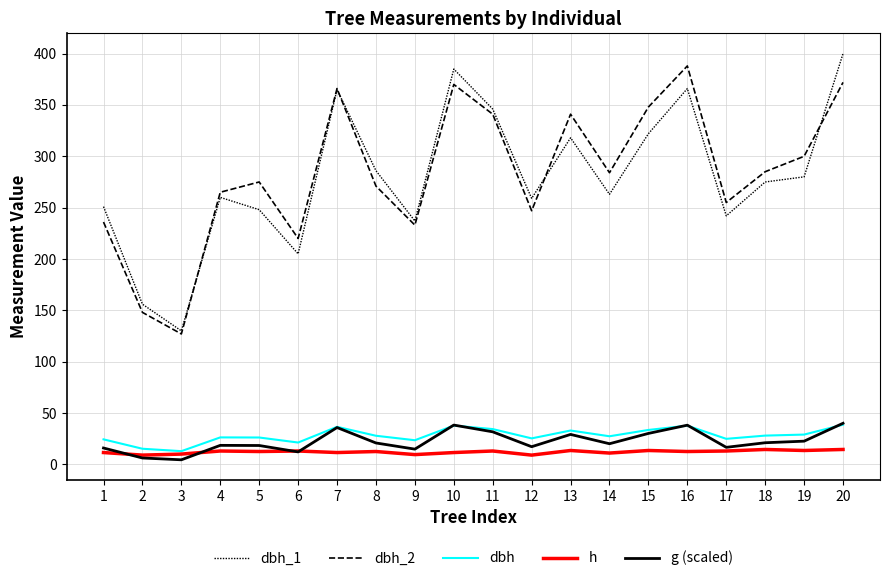

Is the value of dbh_2 at 8 greater than the value of h at 10?

Yes